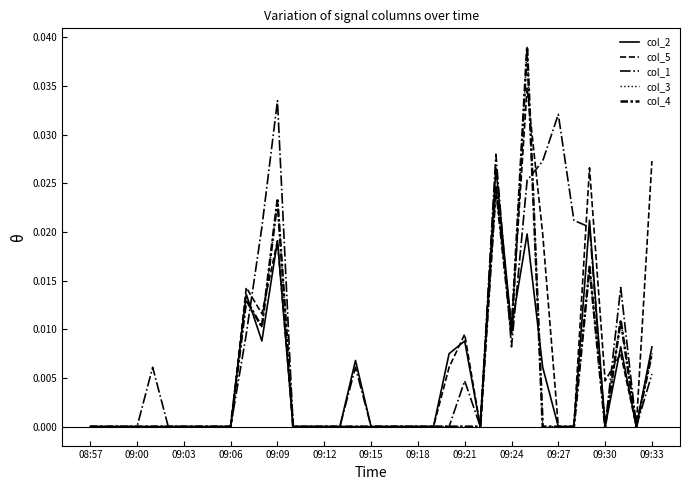

At how many categories does at least one series exceed 0?

17